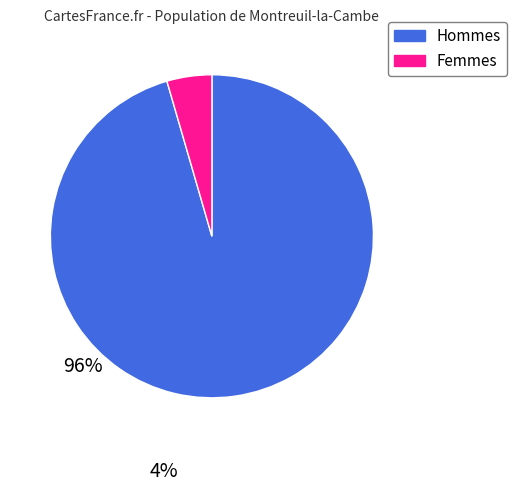

Is there a majority slice in this chart?

Yes